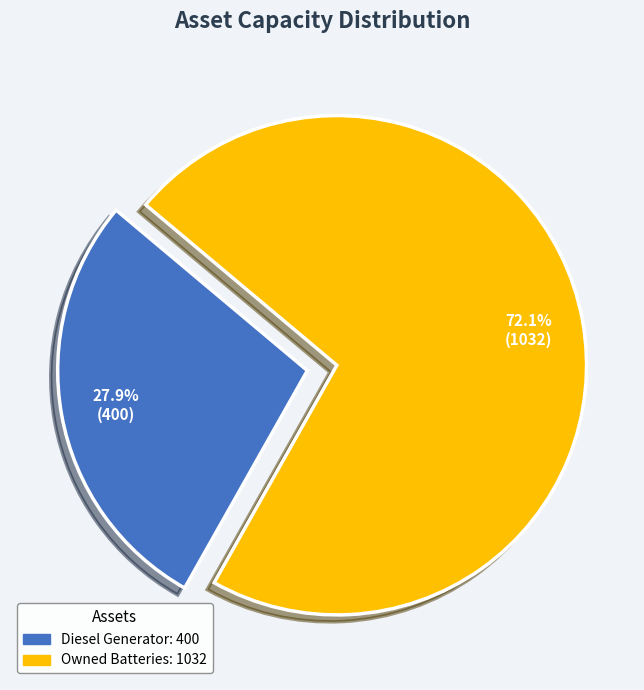

To the nearest percent, what is the difference between the largest and smallest slice percentages?

44%